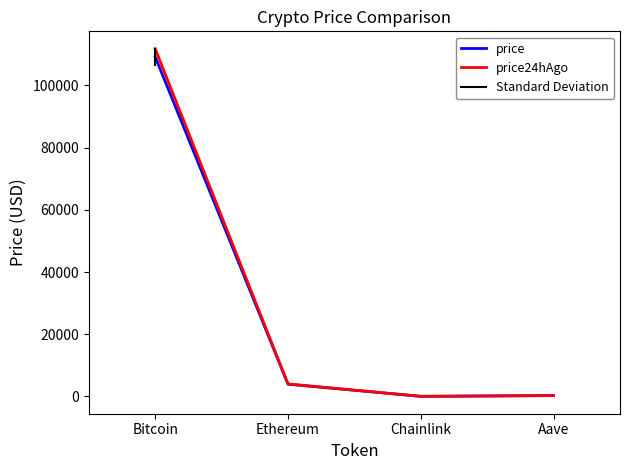

At which label does price24hAgo first exceed 4009?

Bitcoin